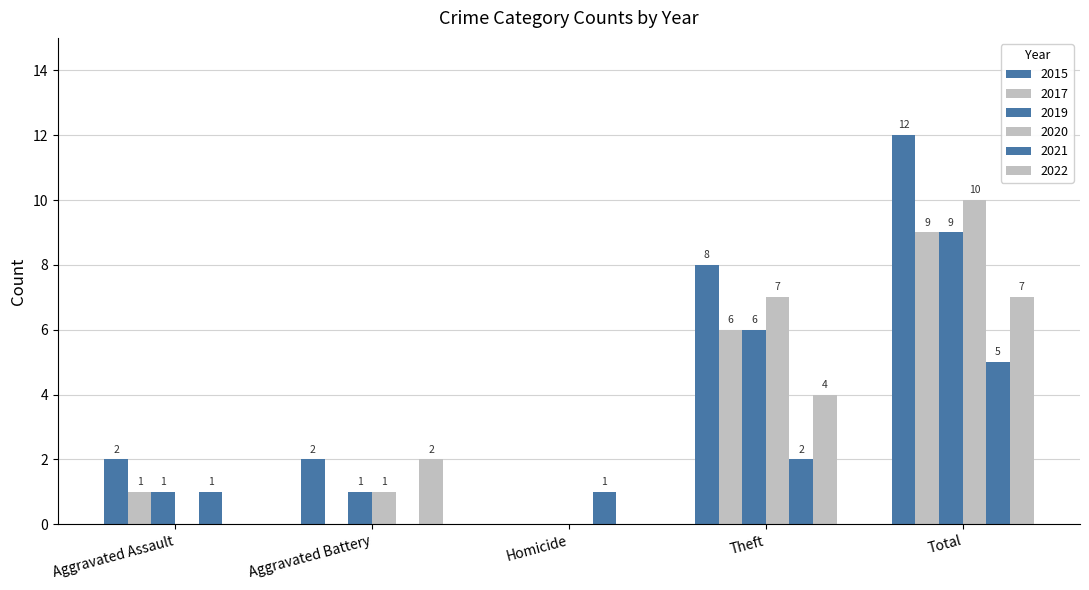

What is the label of the 1st bar from the left?

Aggravated Assault